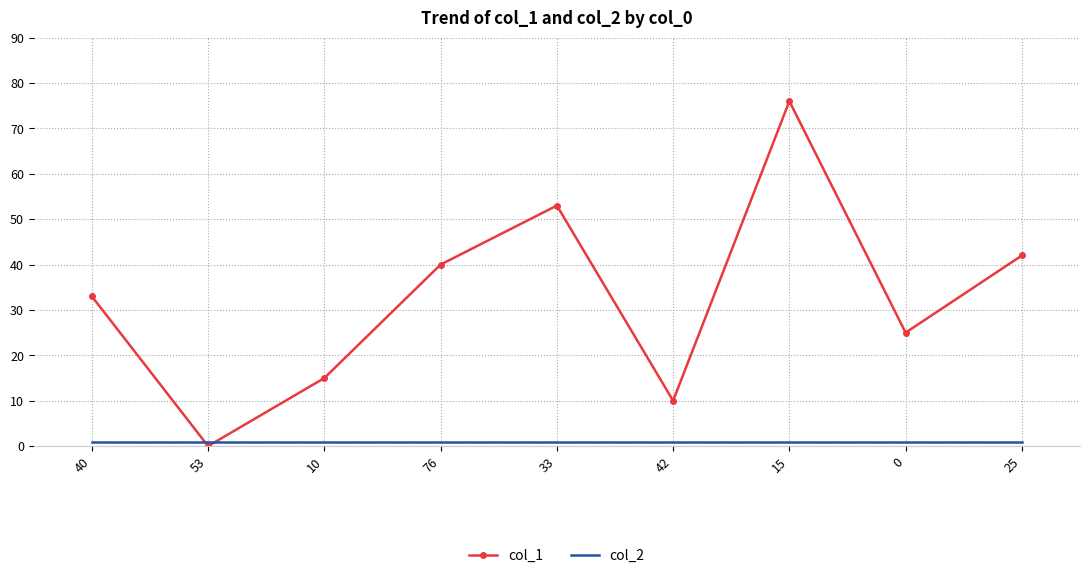

Between which two adjacent categories do col_2 and col_1 first intersect?

40 and 53